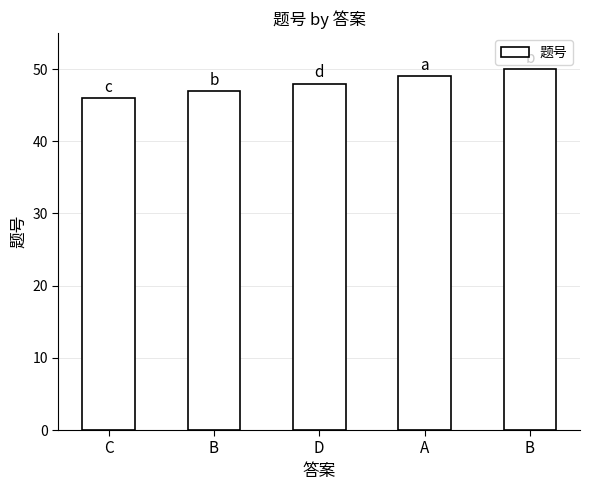

At which category does the chart reach its minimum across all series?

C